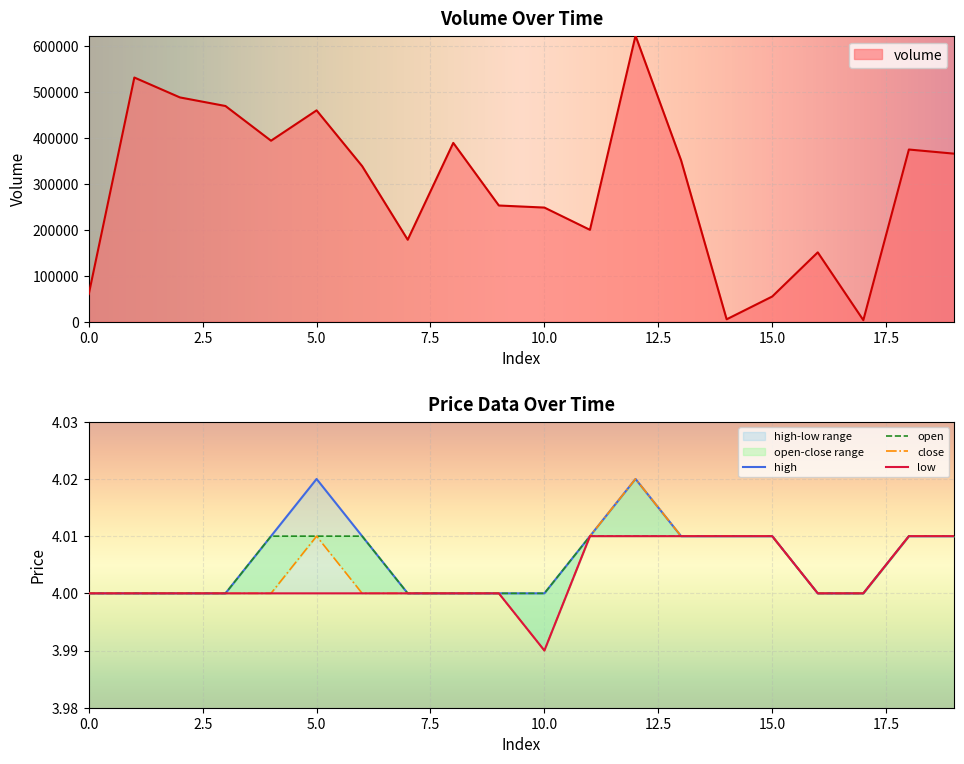

True or false: low and open cross at least once.

False